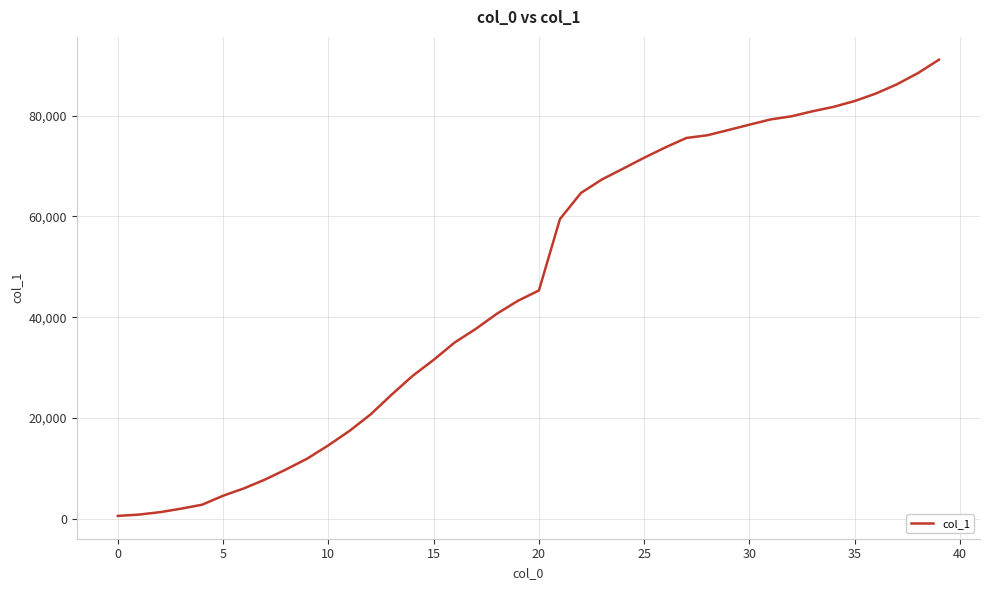

What is the difference between the second highest and minimum values?

87845